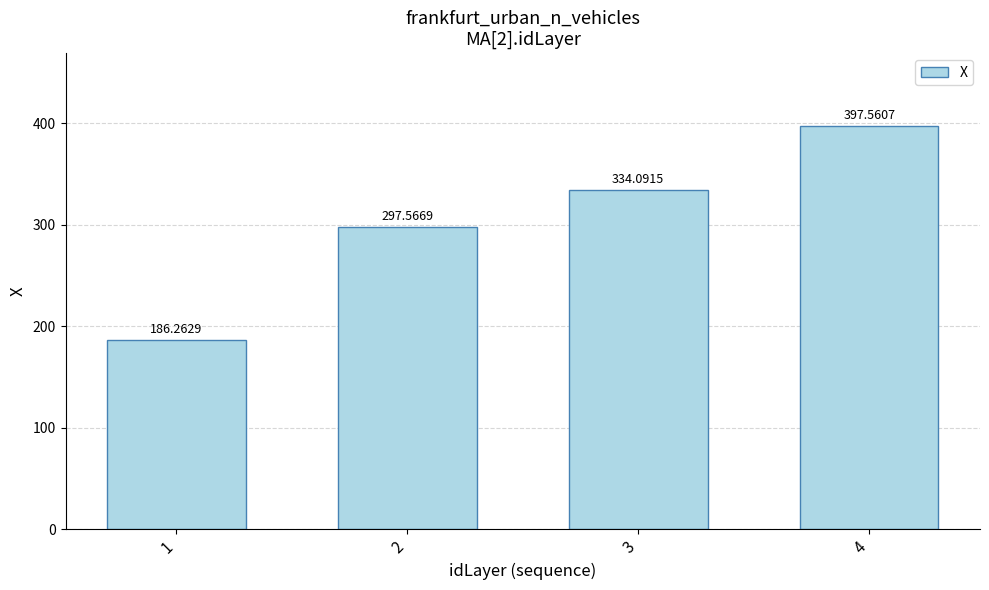

Reading left to right, list all the values displayed in this chart.

186.3	297.6	334.1	397.6